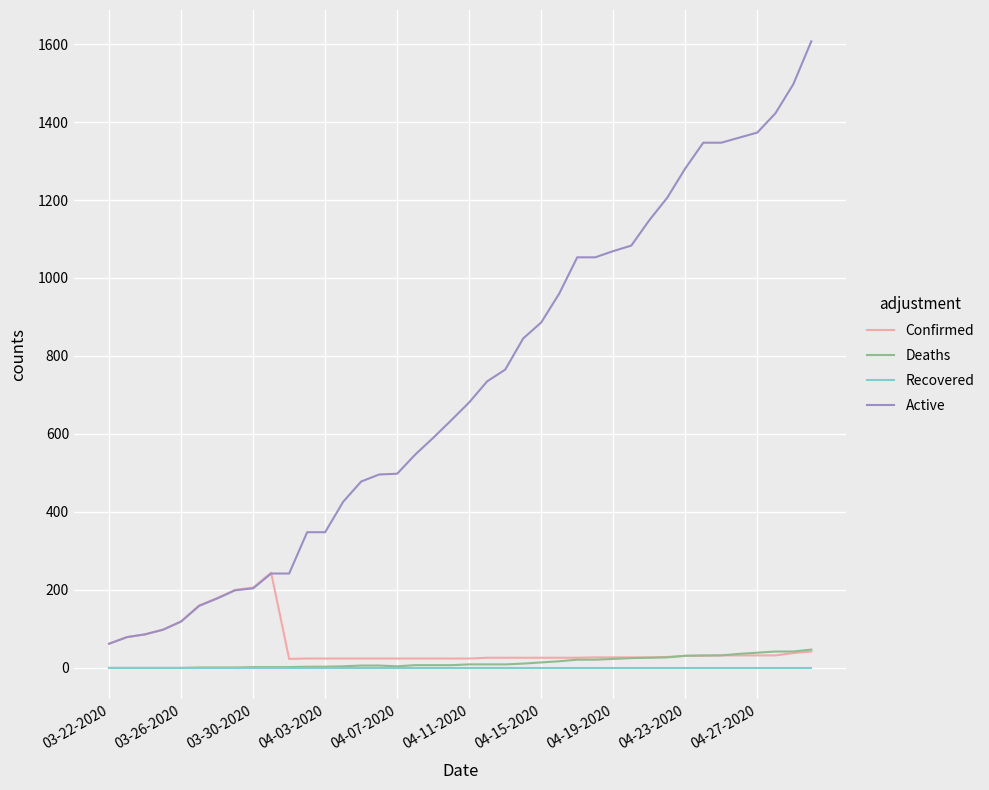

Which series has the largest total across all categories?

Active